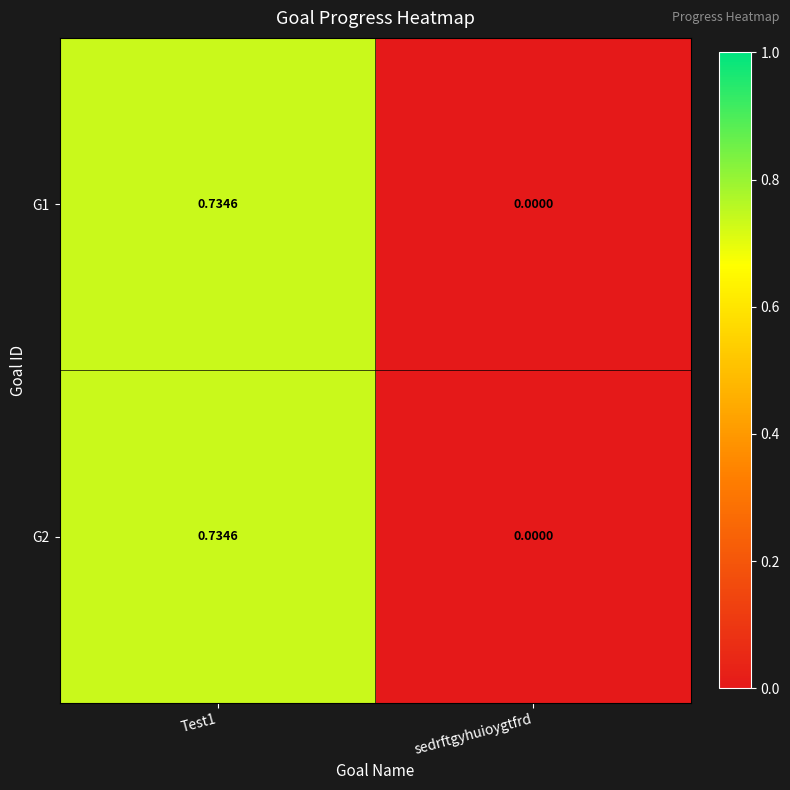

At which label does G2 reach its minimum?

sedrftgyhuioygtfrd